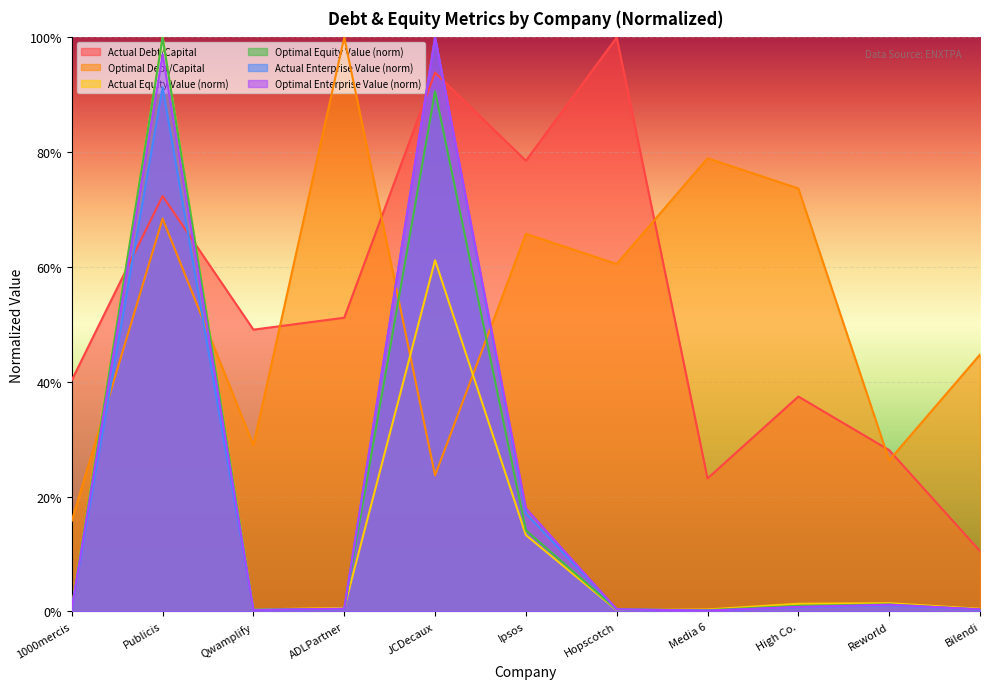

What is the label of the 5th point from the left?

JCDecaux